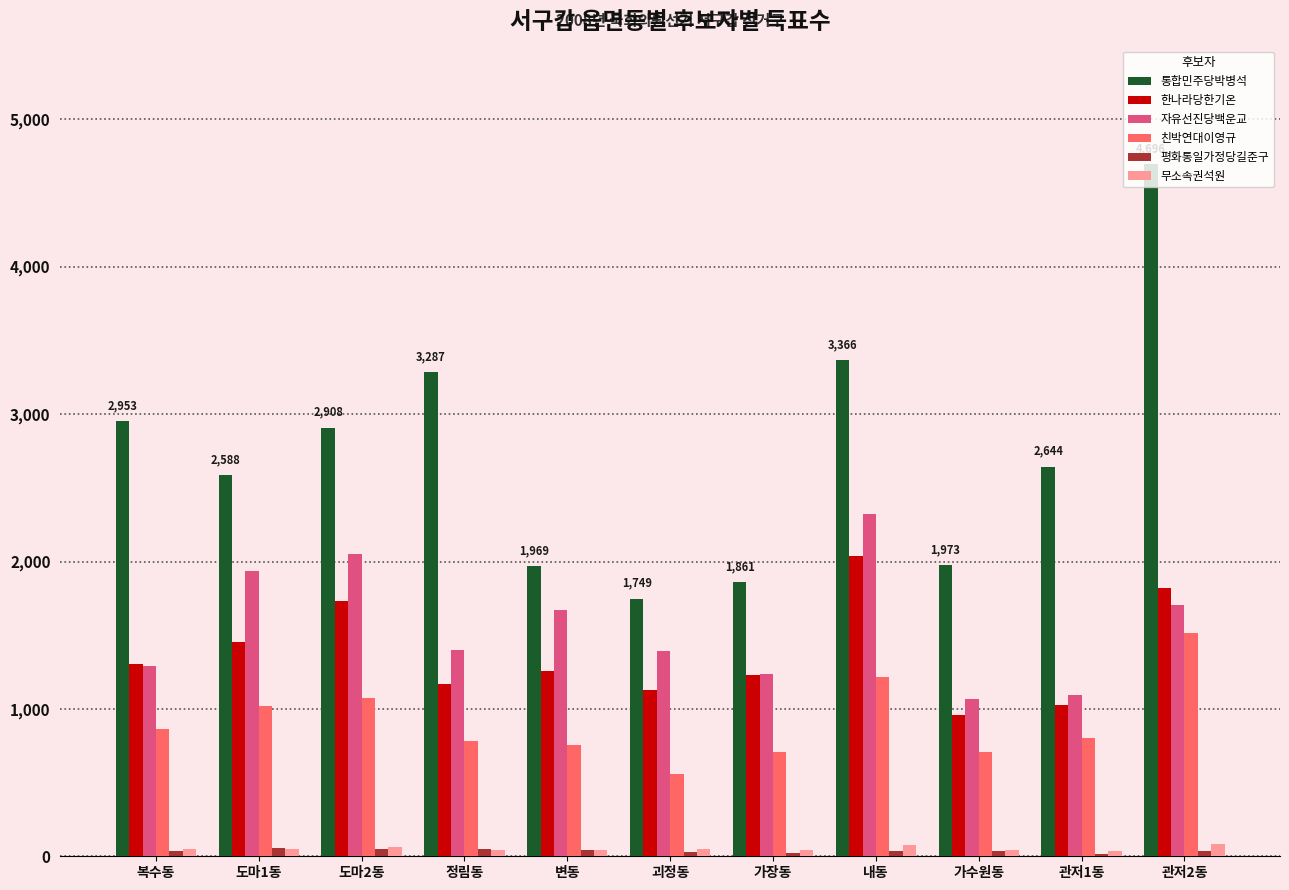

True or false: 한나라당한기온 has a value of 2036 at 내동.

True